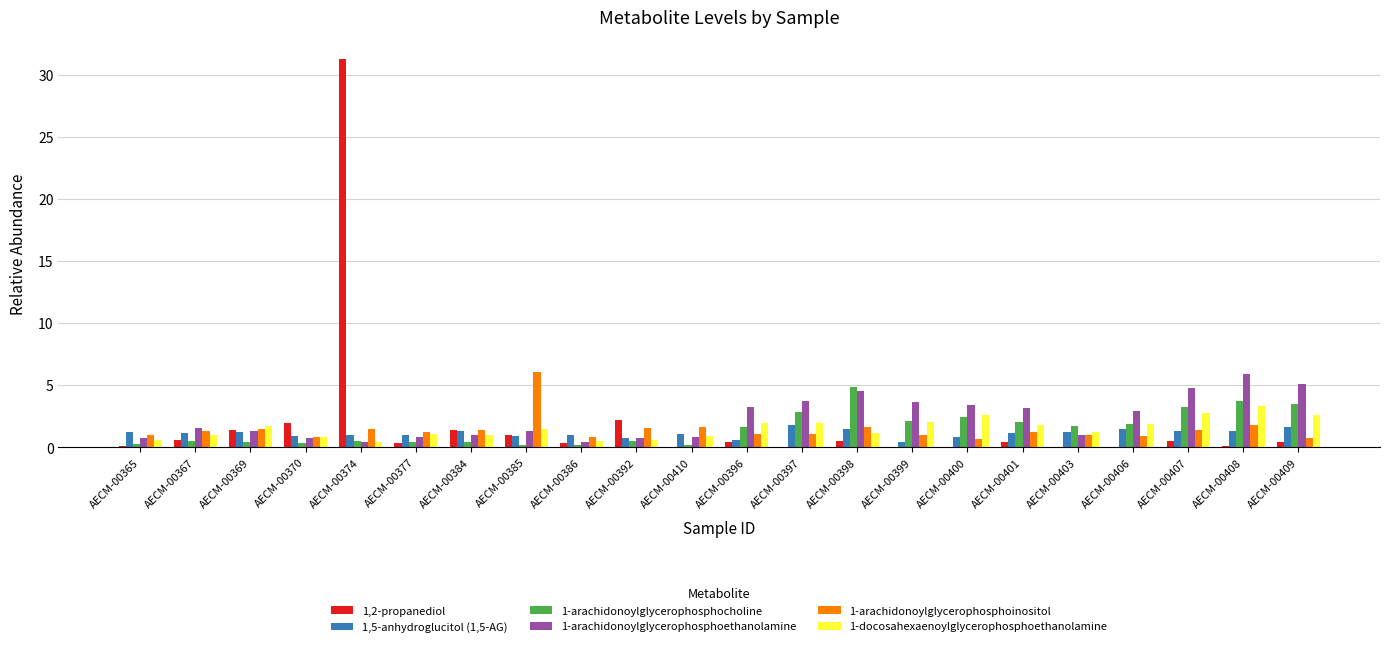

Are the bars grouped side by side (vs. stacked)?

Yes